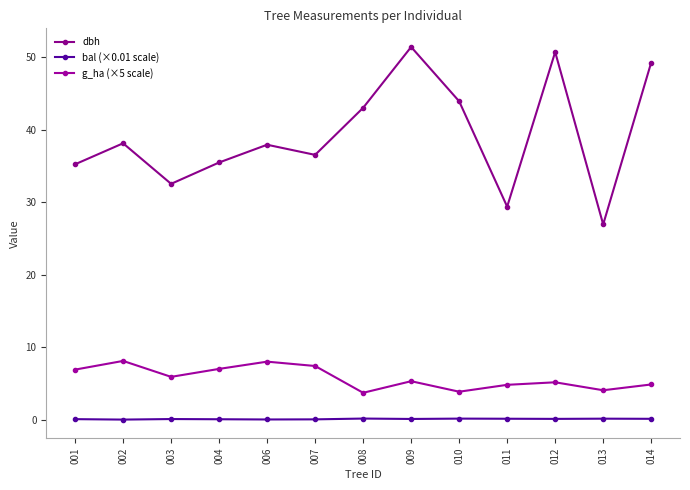

What are all the series names shown in the legend?

dbh, bal (×0.01 scale), g_ha (×5 scale)